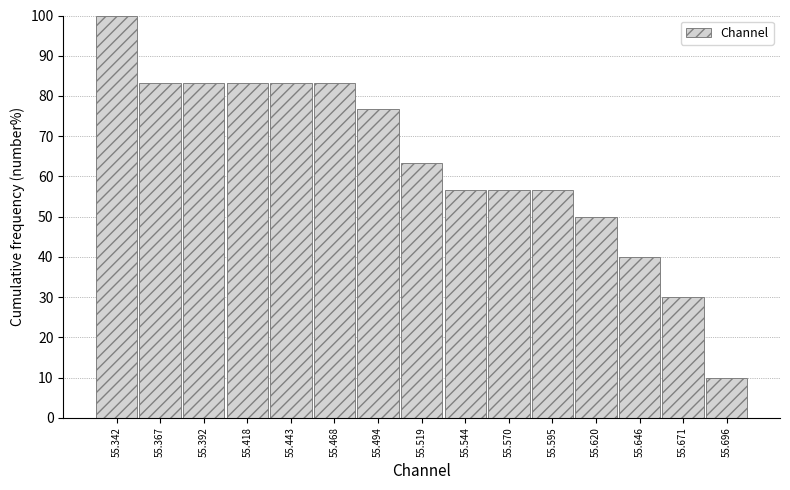

Over which range of the x-axis is the bar tallest?

55.330 to 55.355